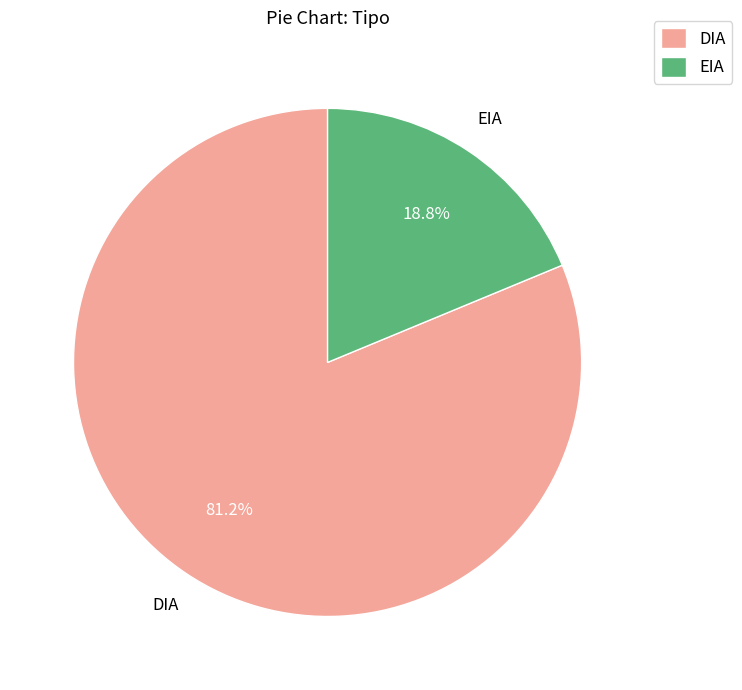

Do EIA and DIA together represent more than half of the pie?

Yes